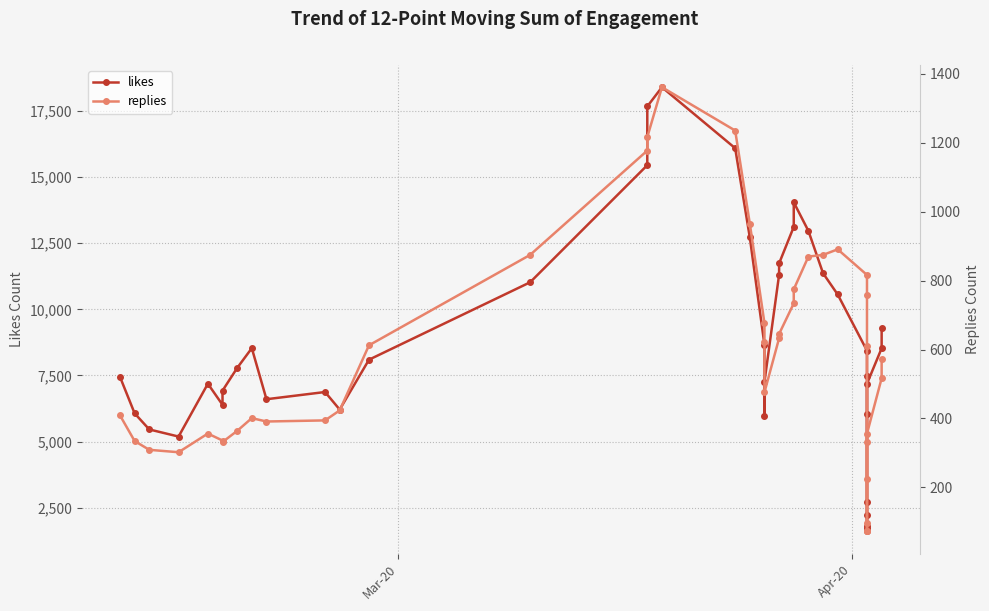

True or false: likes and replies intersect in this chart.

False